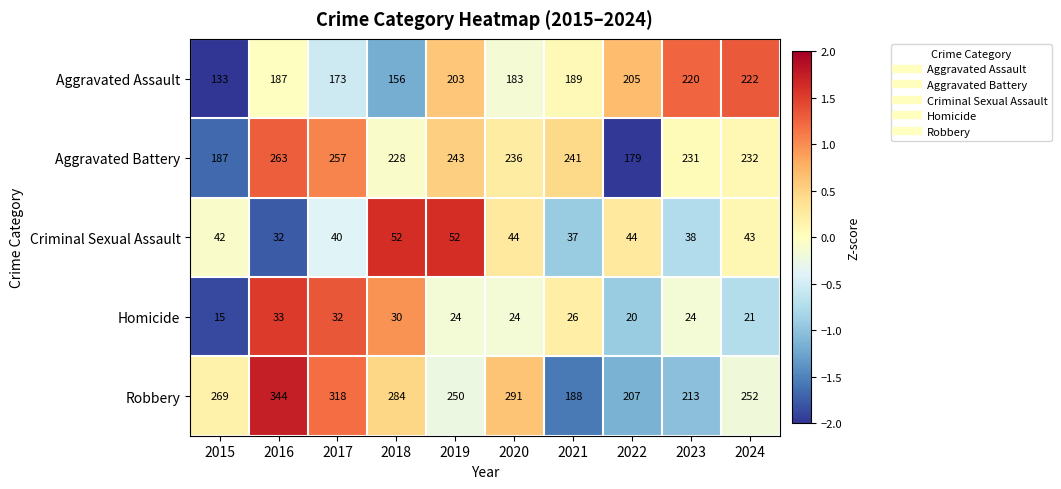

At which category is the sum across all series the highest?

2016